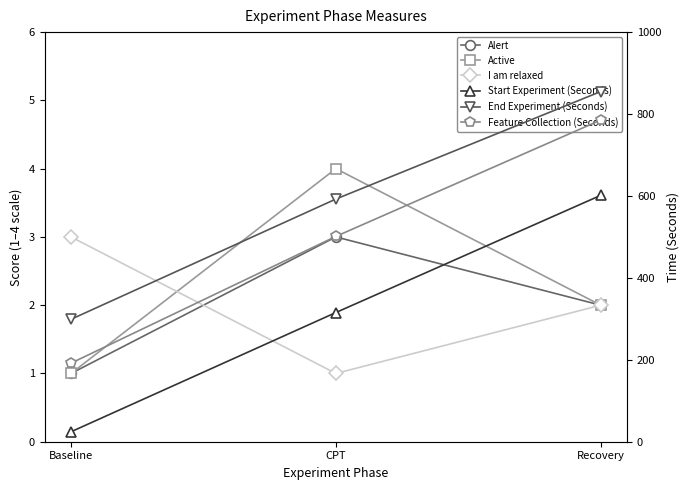

How many values in the Active series are below 2?

1